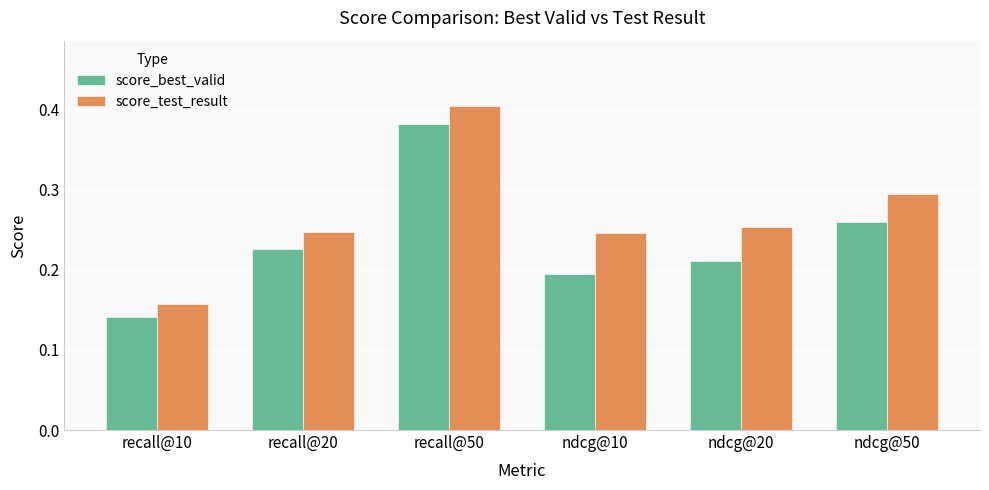

What is the sum of the score_test_result values at ndcg@10 and recall@50?

0.7